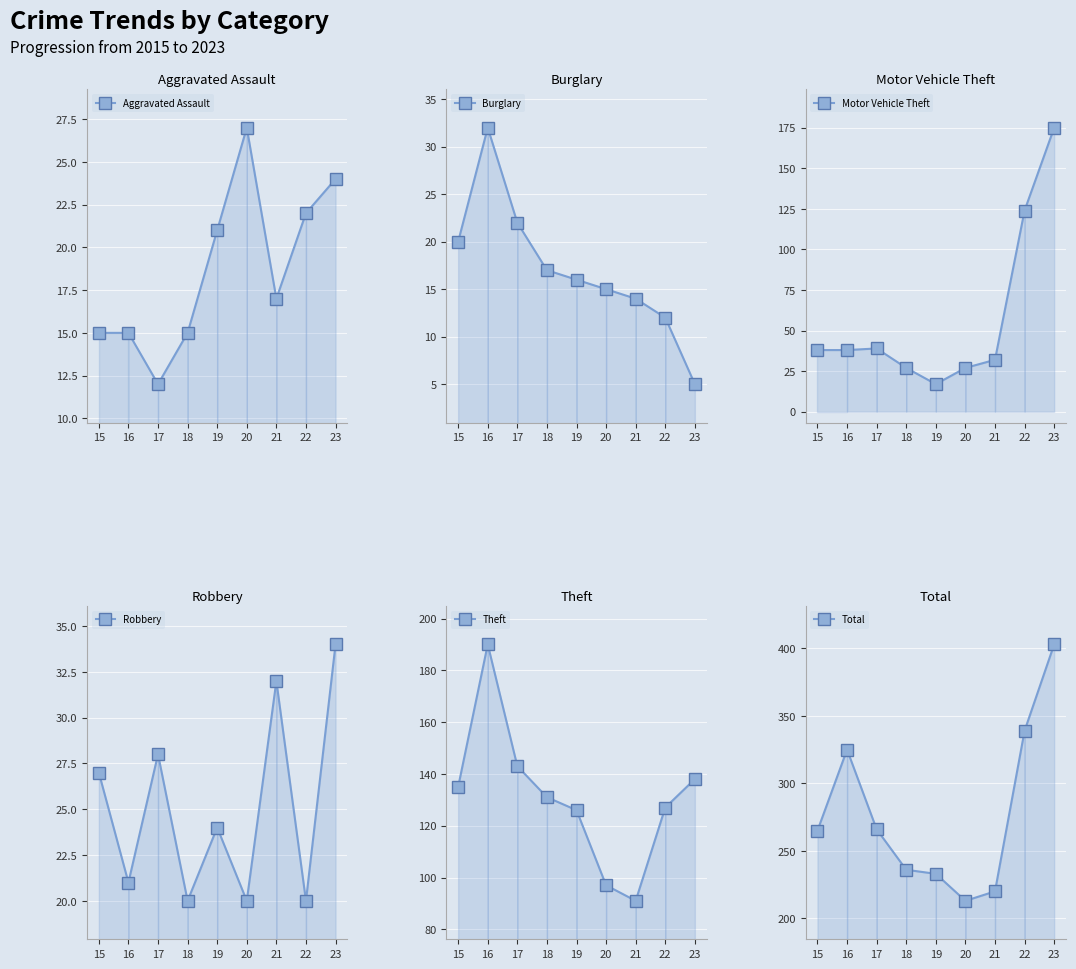

At which label does Total reach its minimum?

20